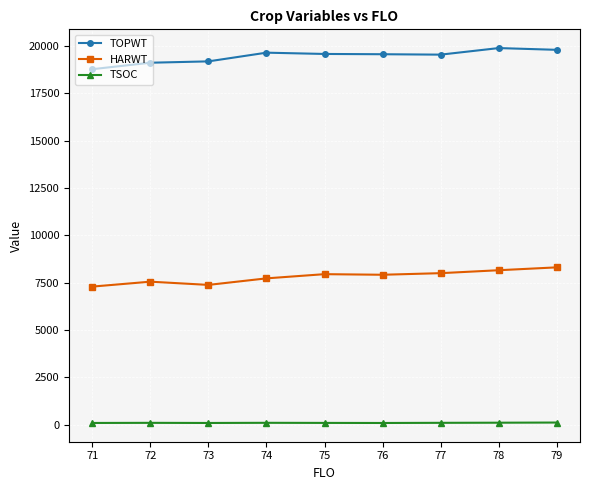

What is the value of the TOPWT point at the 3rd from the left?

19178.6